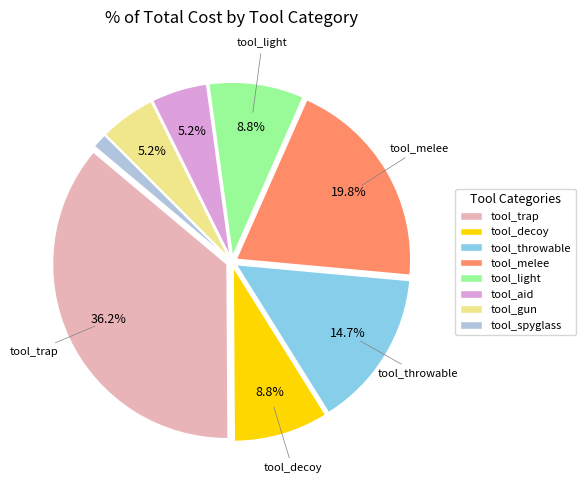

To the nearest percent, what is the combined percentage of tool_gun and tool_light?

14%